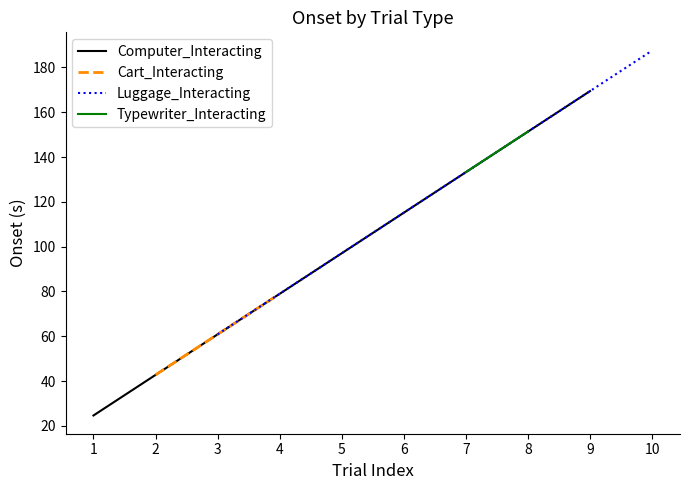

Is it true that Computer_Interacting equals 47.1 at 9?

False